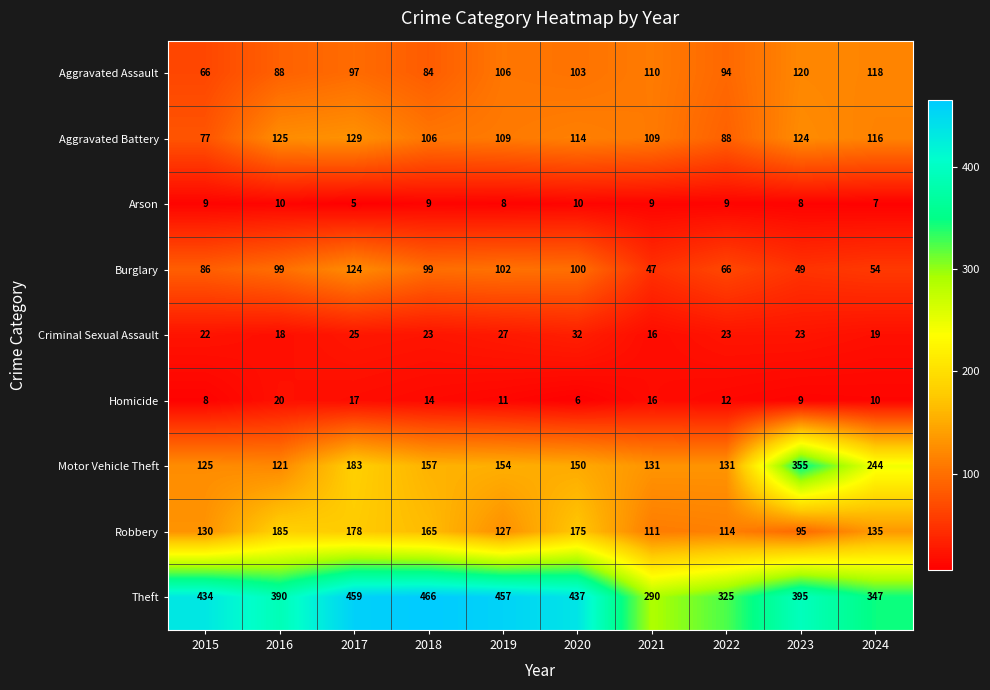

What is the sum of the Homicide values at 2020 and 2021?

22